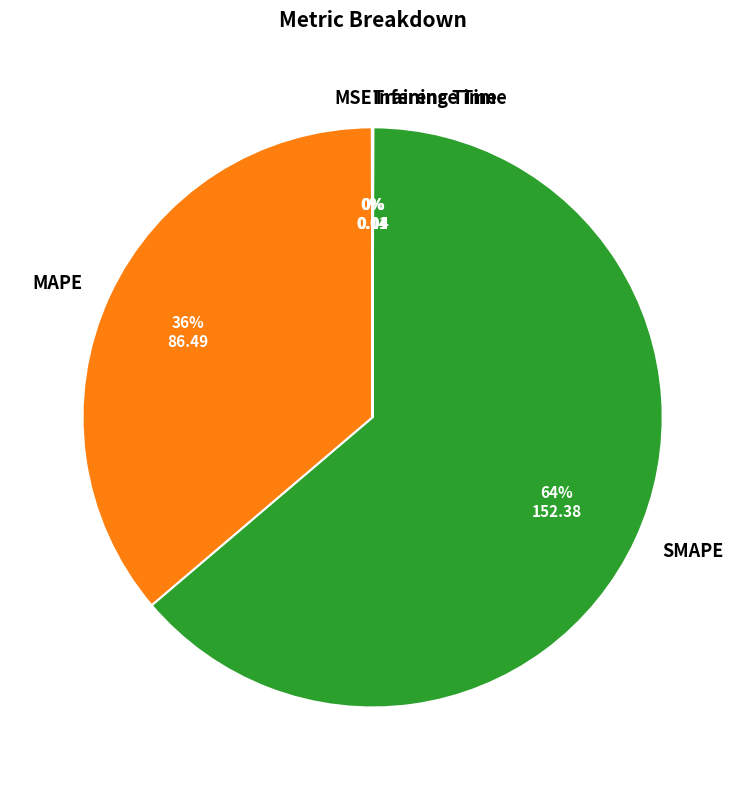

To the nearest percent, what is the difference between the largest and smallest slice percentages?

64%